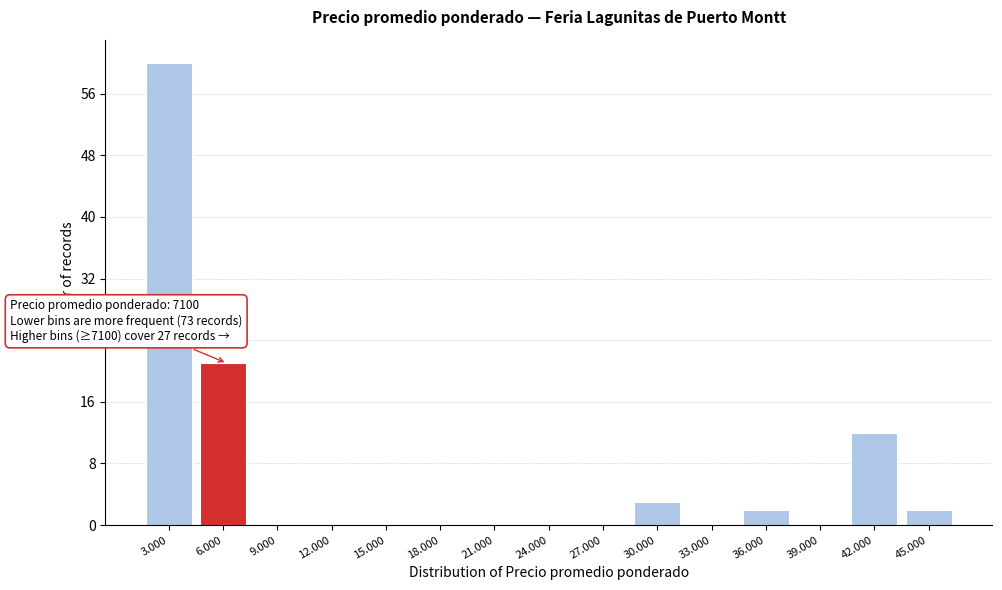

Reading left to right, transcribe all the data shown in this chart.

3.000=60	6.000=21	9.000=0	12.000=0	15.000=0	18.000=0	21.000=0	24.000=0	27.000=0	30.000=3	33.000=0	36.000=2	39.000=0	42.000=12	45.000=2